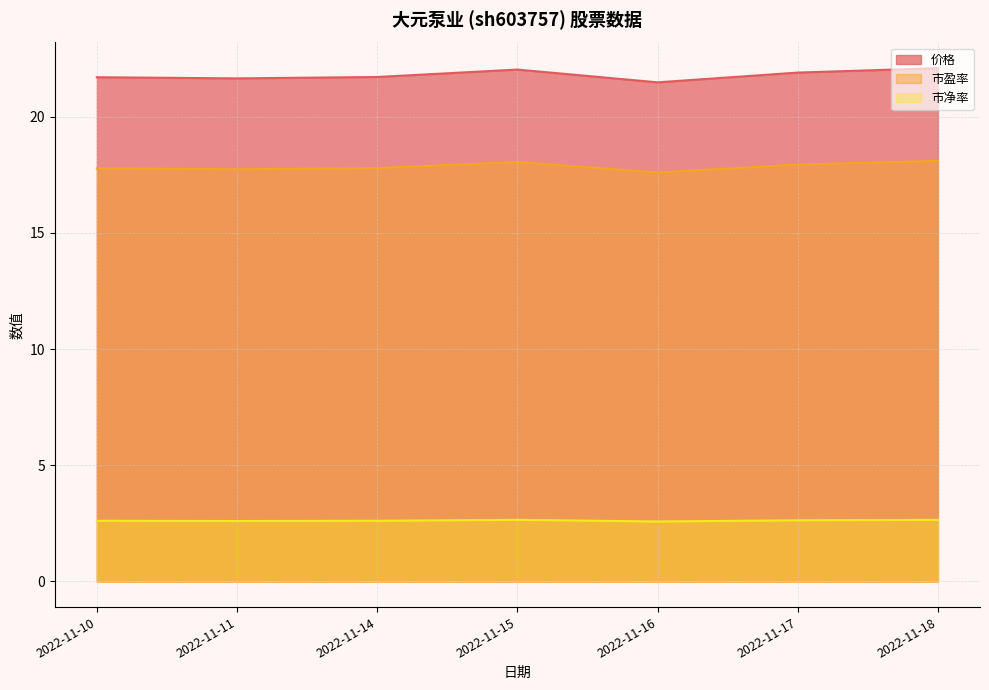

What is the average value of the 市盈率 series?

17.9